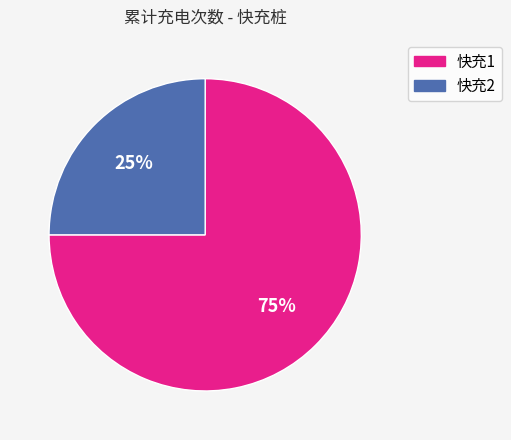

Approximately how many times larger is the value at 快充2 compared to 快充1?

0.3